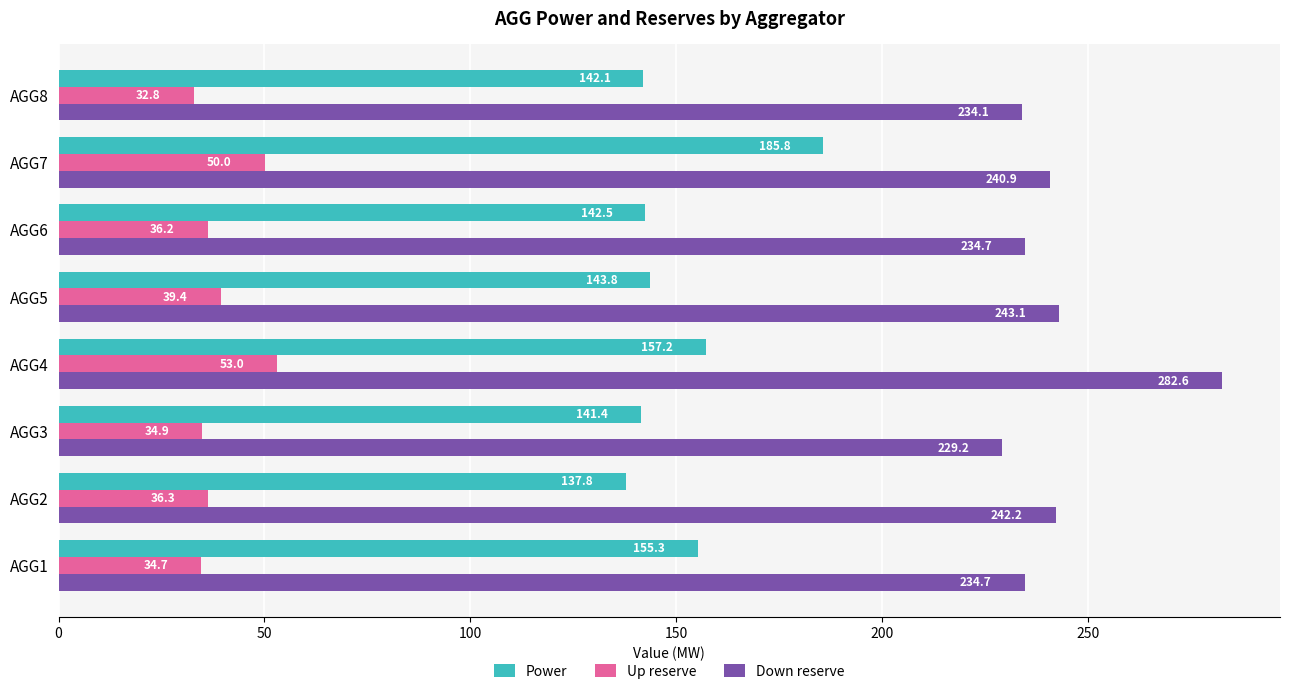

What is the average value of the Down reserve series?

242.7